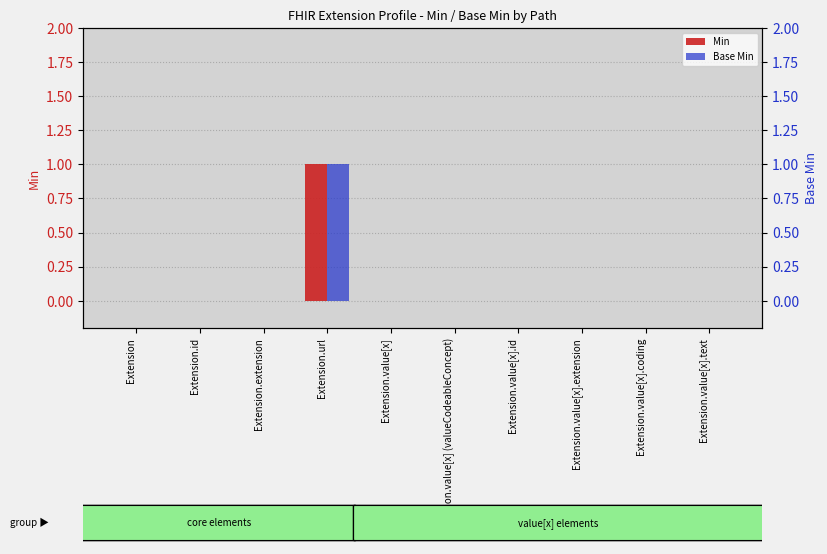

What is the label of the 2nd bar from the right?

Extension.value[x].coding